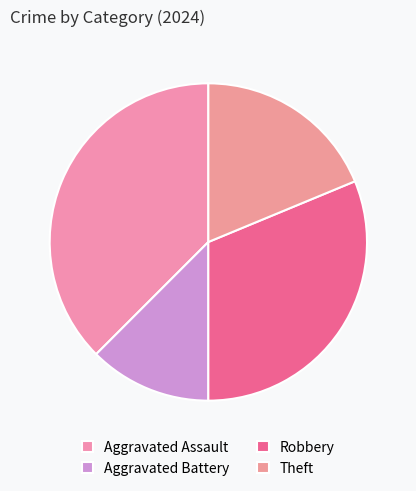

Which category has the biggest portion of the pie?

Aggravated Assault